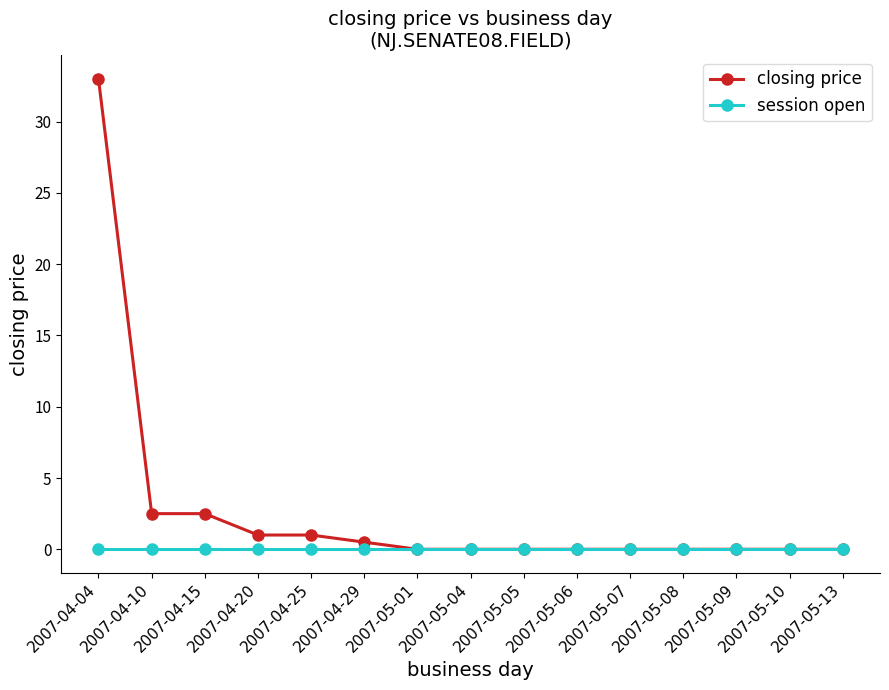

Reading left to right, transcribe all the data shown in this chart.

closing price: 33.0	2.5	2.5	1.0	1.0	0.5	0.0	0.0	0.0	0.0	0.0	0.0	0.0	0.0	0.0
session open: 0.0	0.0	0.0	0.0	0.0	0.0	0.0	0.0	0.0	0.0	0.0	0.0	0.0	0.0	0.0